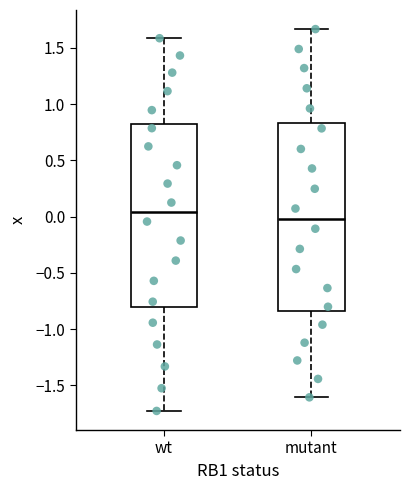

Where does the upper whisker of the box for mutant end on the y-axis? The values are not printed on the chart, so give them approximately, as read against the axis.

1.65